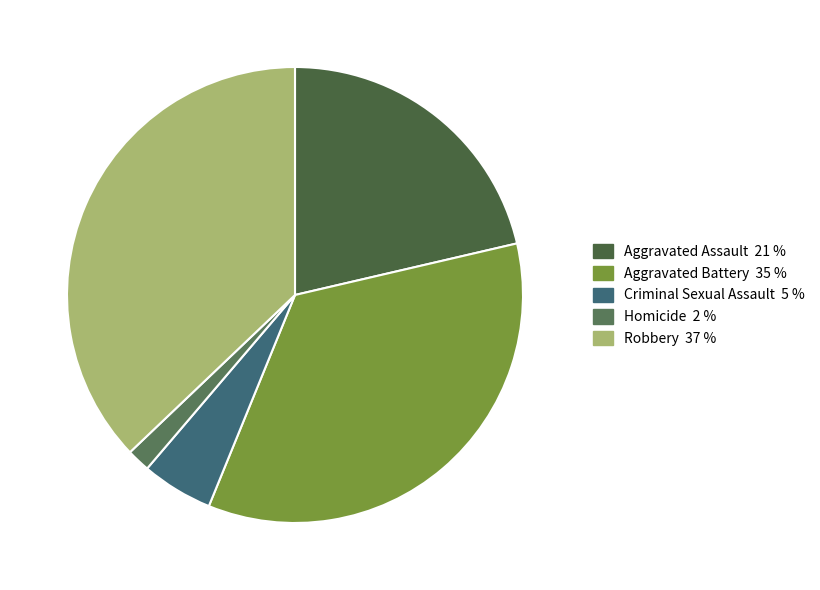

Is there a majority slice in this chart?

No